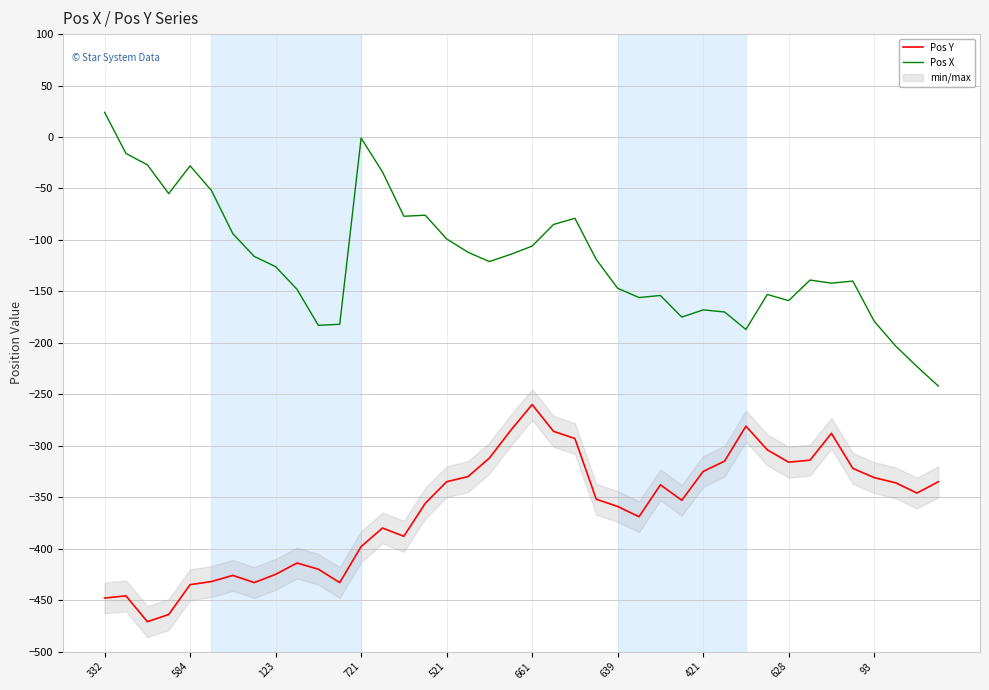

What is the maximum value for Pos X?

24.0